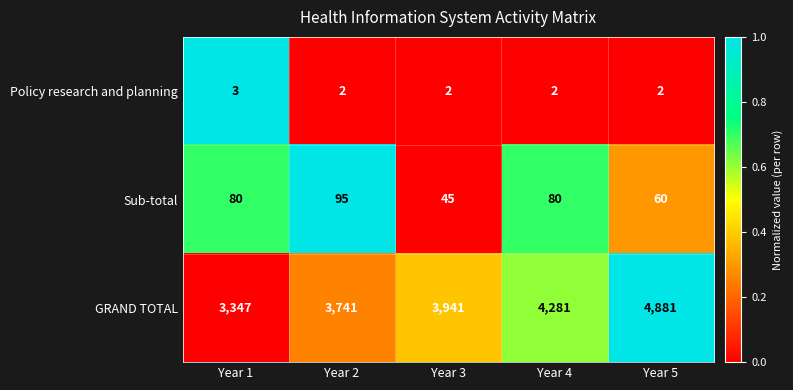

What is the spread (max minus min) of values at Year 5?

4879